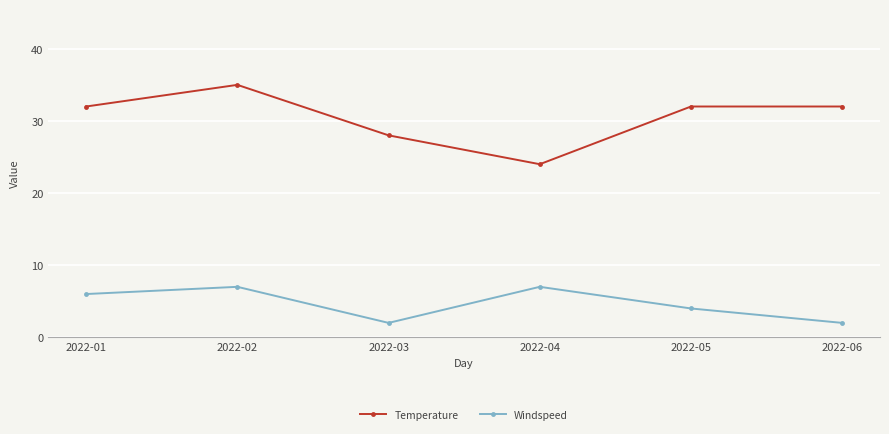

Reading left to right, what are all the values shown in this chart?

Temperature: 2022-01=32	2022-02=35	2022-03=28	2022-04=24	2022-05=32	2022-06=32
Windspeed: 2022-01=6	2022-02=7	2022-03=2	2022-04=7	2022-05=4	2022-06=2